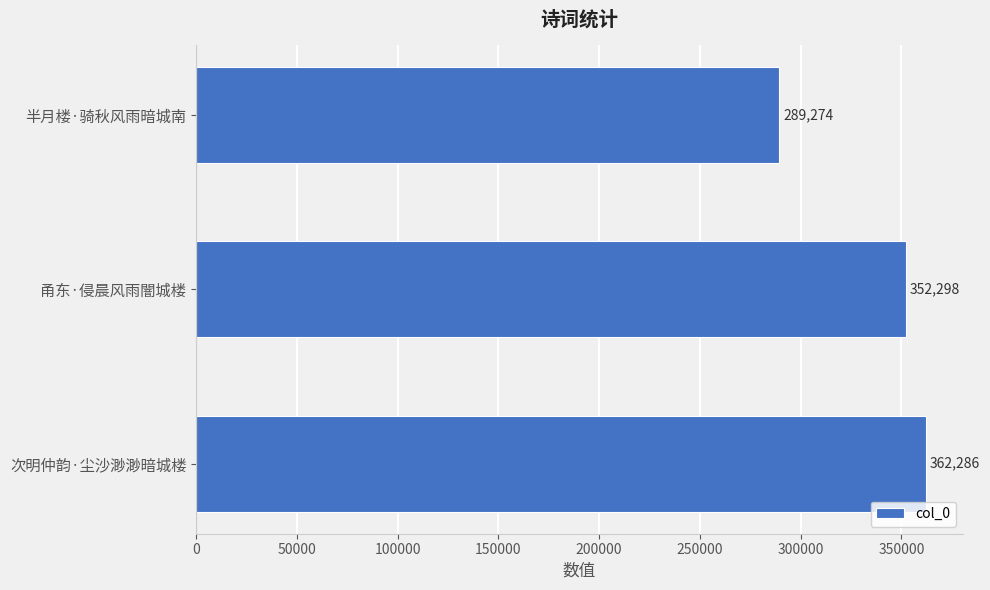

What is the greatest value displayed?

362286